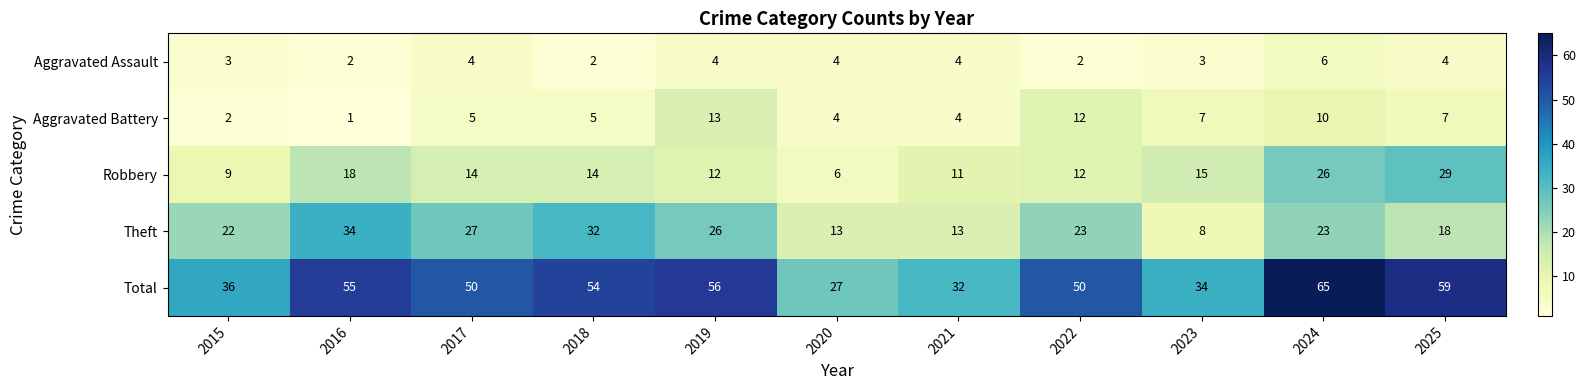

Count the Aggravated Assault values in the range 2 to 4.

10